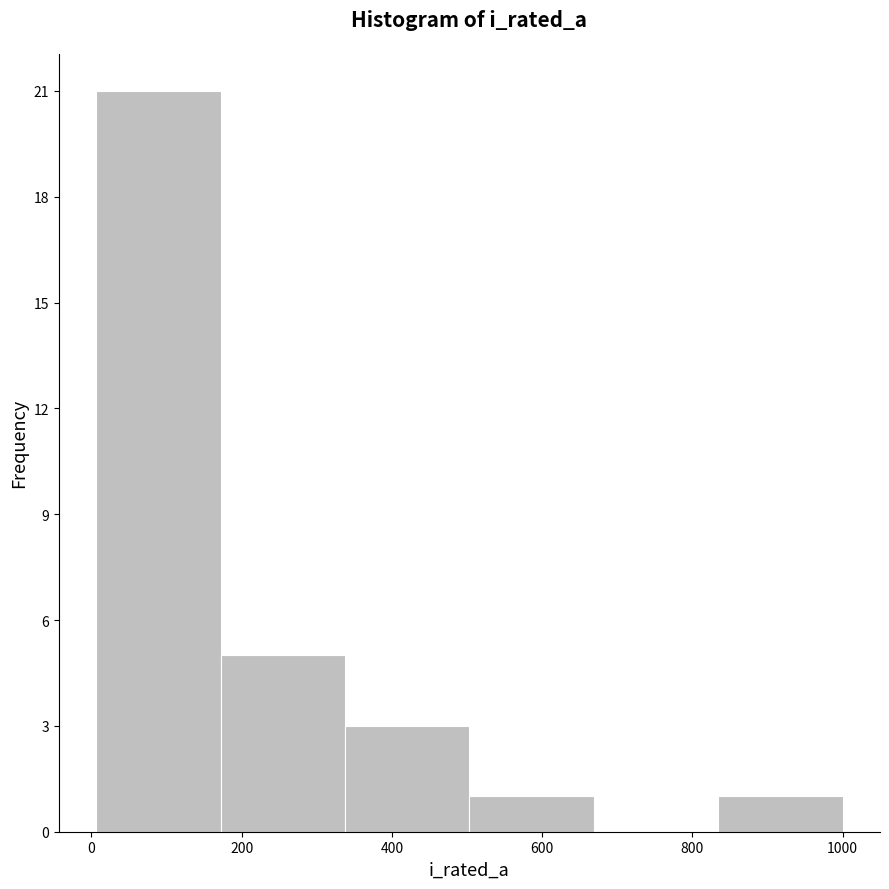

Reading left to right, transcribe this chart: for each bar, give the range it covers on the x-axis and its height. Neither the bar edges nor the heights are printed on the chart, so give them approximately, as read against the axes.

0 to 180: 21
180 to 340: 5
340 to 500: 3
500 to 660: 1
660 to 840: 0
840 to 1000: 1